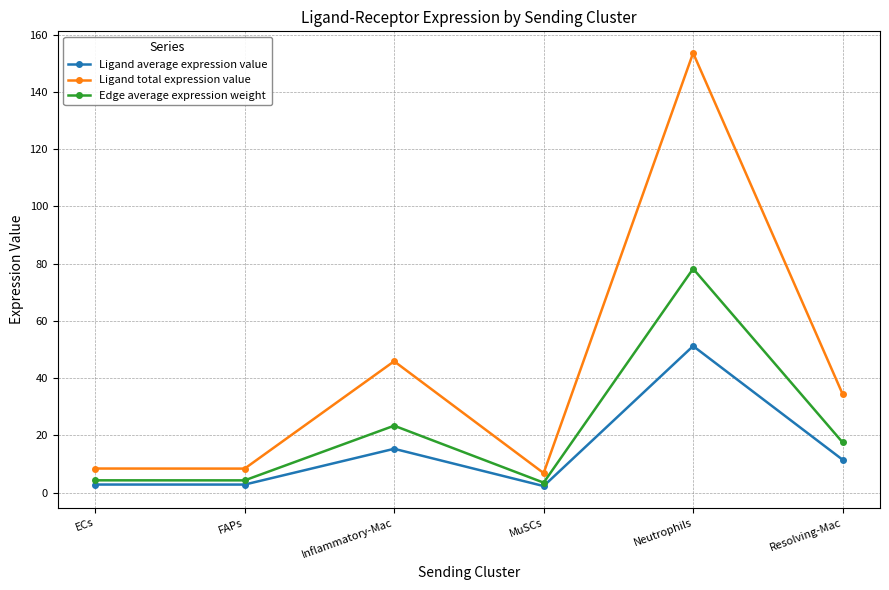

True or false: Edge average expression weight has more than 2 interior local peaks.

False